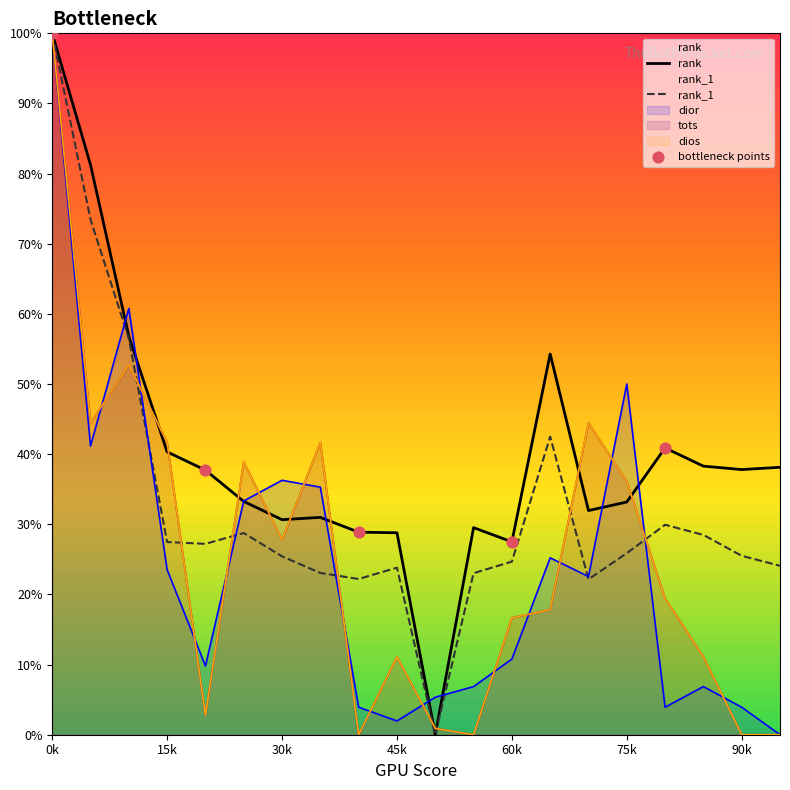

At how many categories does at least one series exceed 62?

2